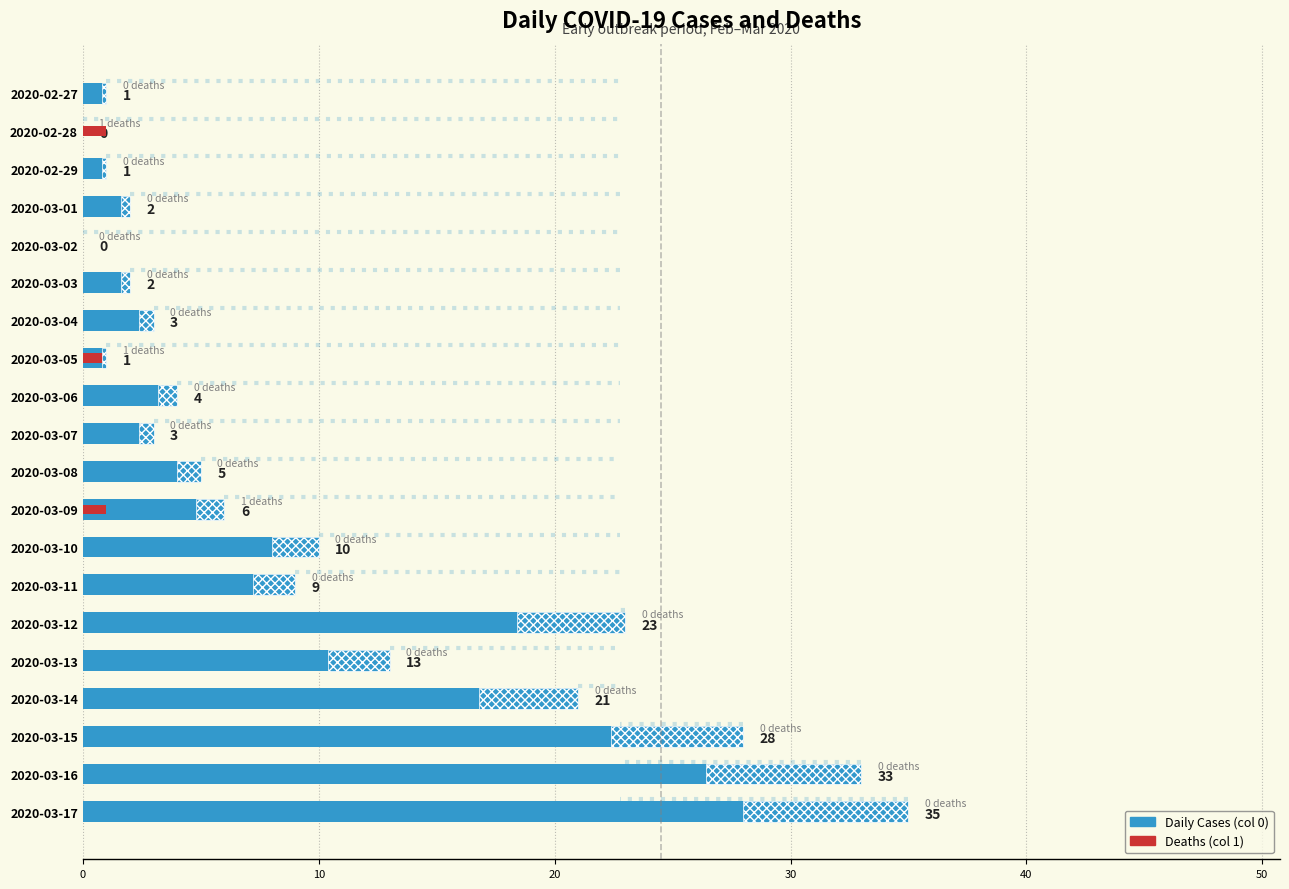

Reading left to right, list all the values displayed in this chart.

Daily Cases (col 0): 1	0	1	2	0	2	3	1	4	3	5	6	10	9	23	13	21	28	33	35
Deaths (col 1): 0	1	0	0	0	0	0	1	0	0	0	1	0	0	0	0	0	0	0	0